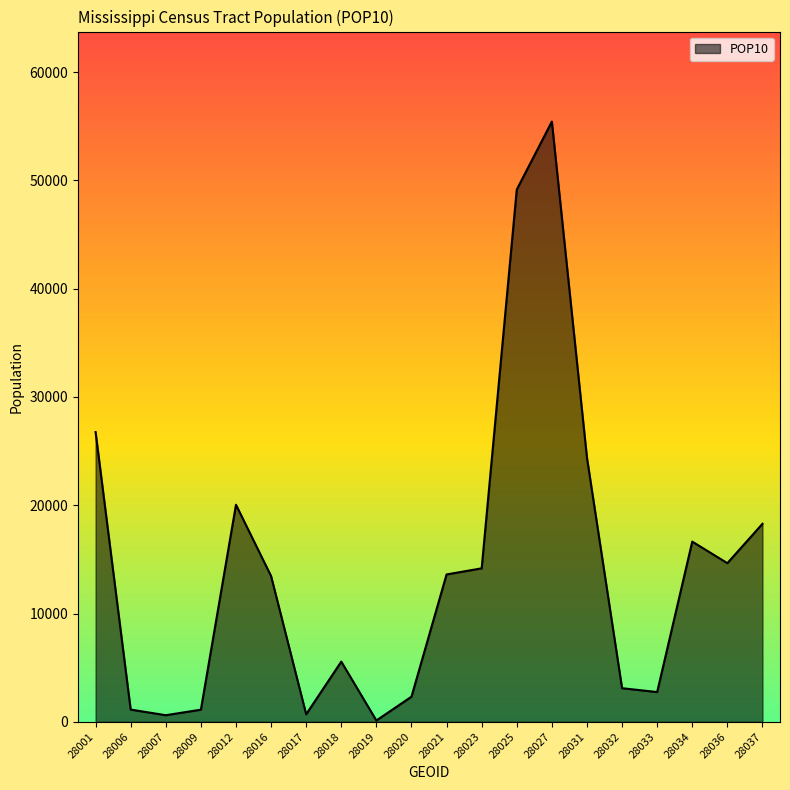

Is it true that the value at 28036 is 9689?

False